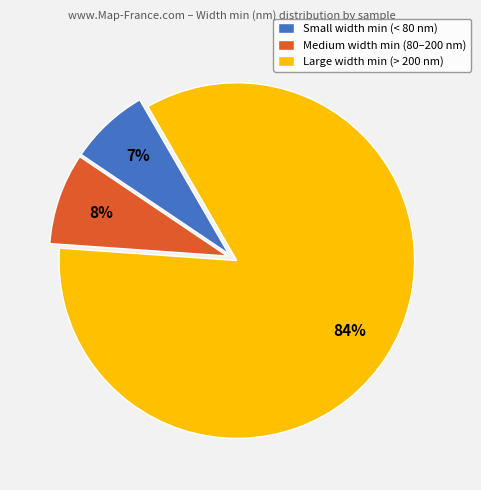

Is there any slice that represents more than half of the pie?

Yes